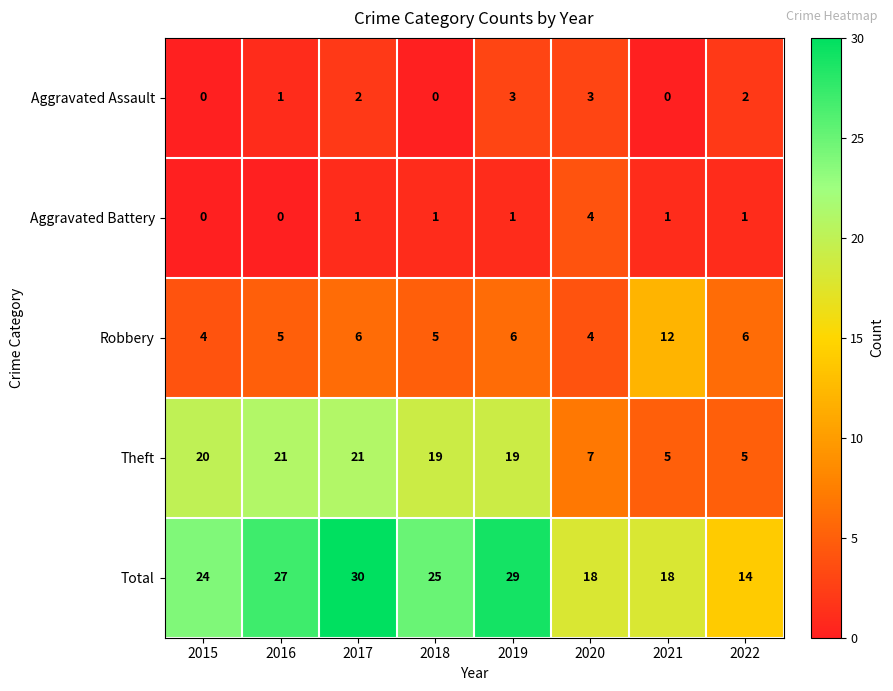

At how many categories does at least one series exceed 15?

7